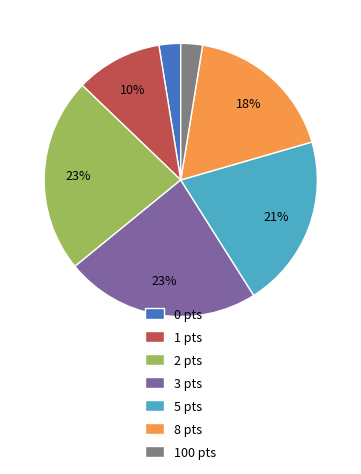

To the nearest percent, what percentage of the pie is 3 pts?

23%